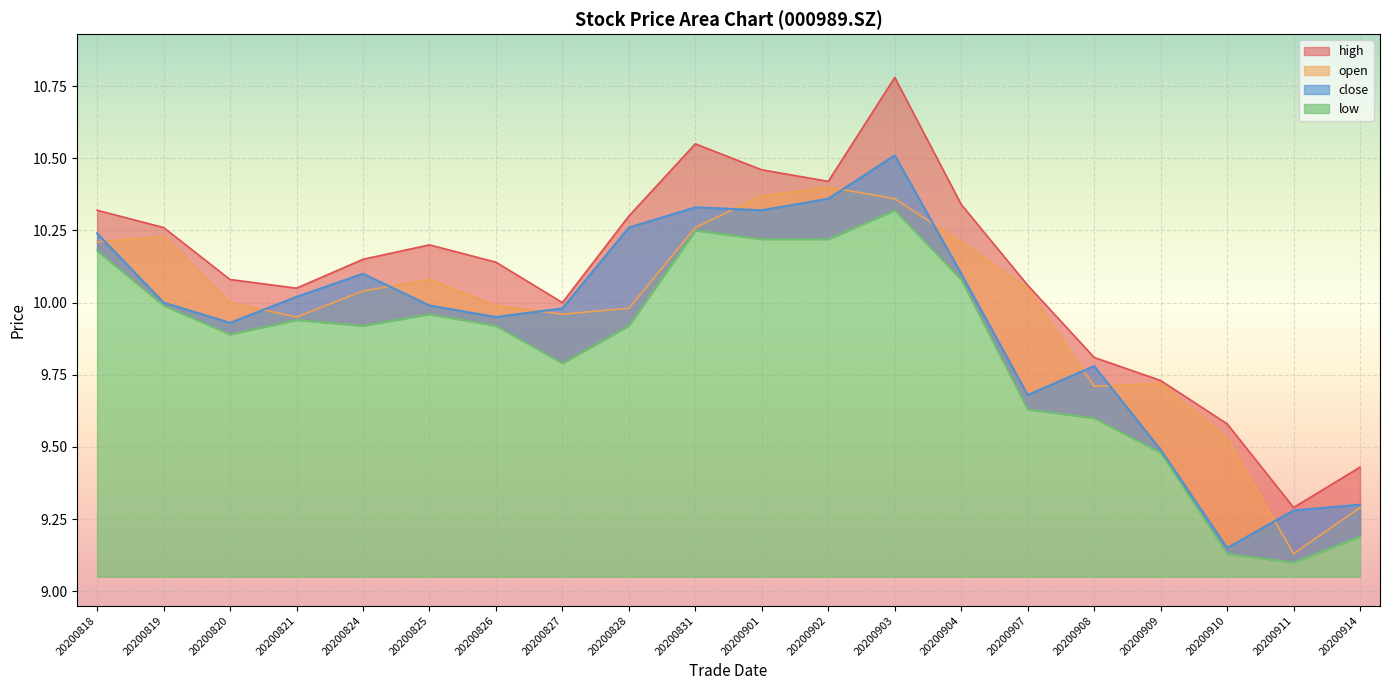

The value of close at 20200901 is 10.3. True or false?

True